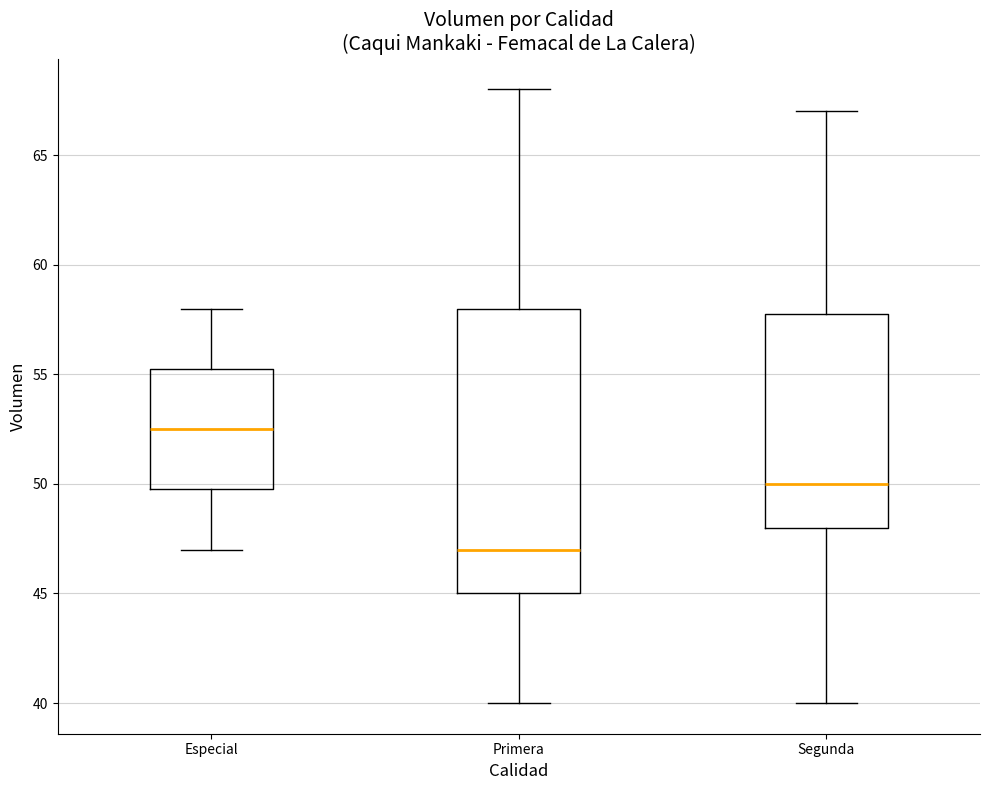

Reading left to right, read every box against the y-axis: the position of its median line, the range the box covers, and the ends of its whiskers. The values are not printed on the chart, so give them approximately, as read against the axis.

Especial: median 52.5, box 50.0 to 55.5, whiskers 47.0 to 58.0
Primera: median 47.0, box 45.0 to 58.0, whiskers 40.0 to 68.0
Segunda: median 50.0, box 48.0 to 58.0, whiskers 40.0 to 67.0